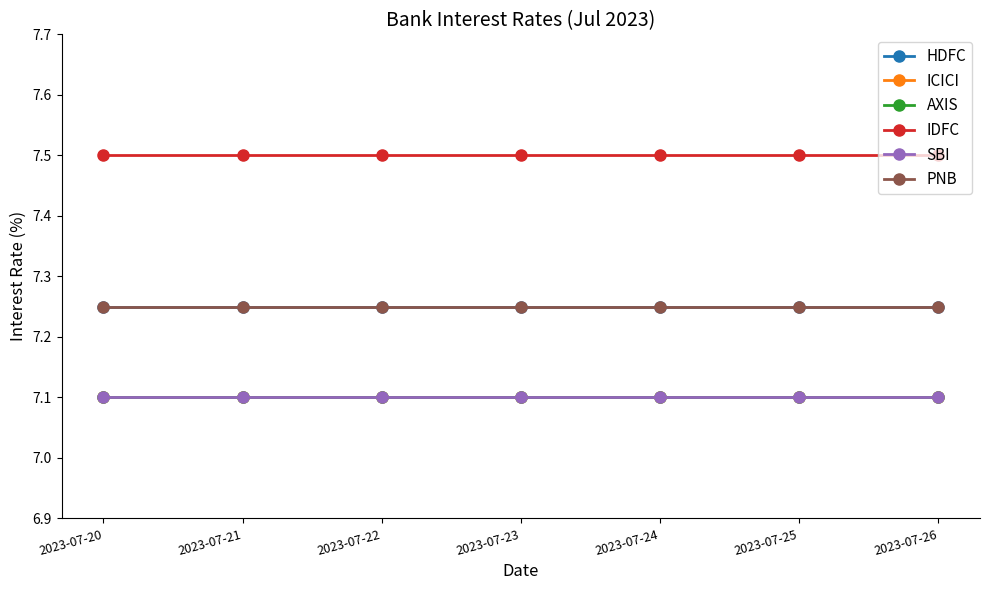

At which category is the sum across all series the highest?

2023-07-20